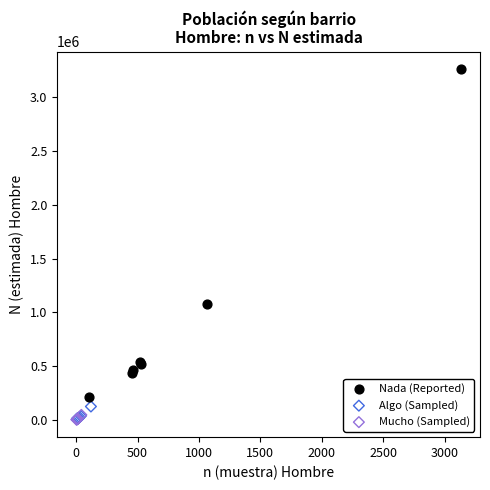

Which series has the largest Y range (max minus min)?

Nada (Reported)